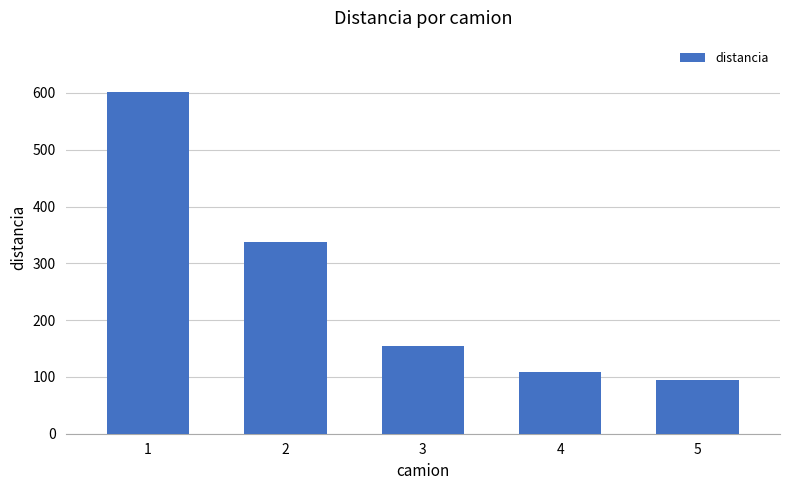

What is the ratio of the value at 3 to the value at 2?

0.5